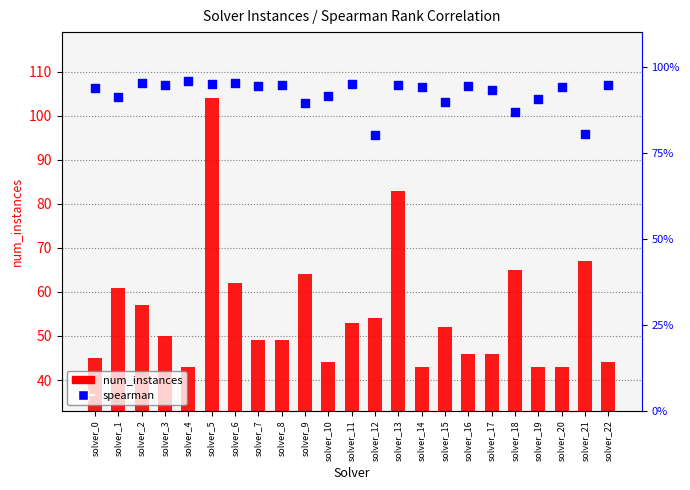

At which category is the sum across all series the highest?

solver_5